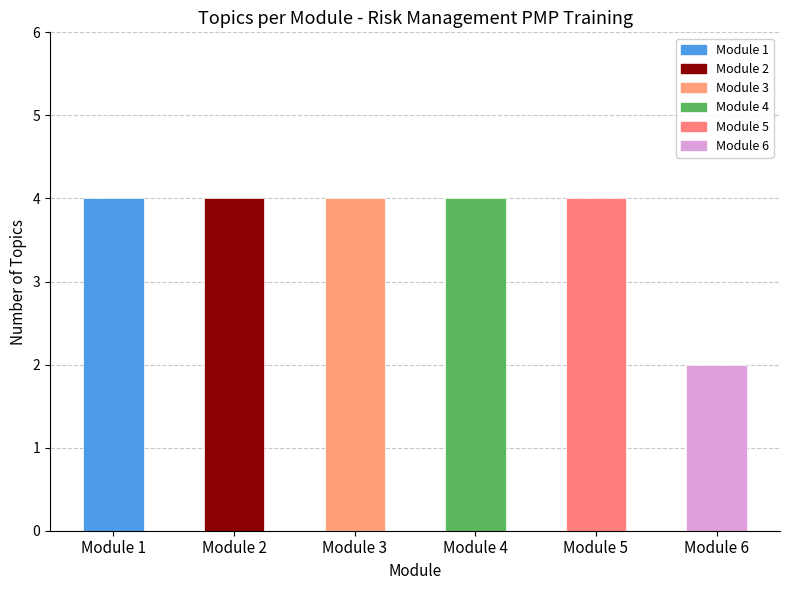

What is the smallest value displayed?

2